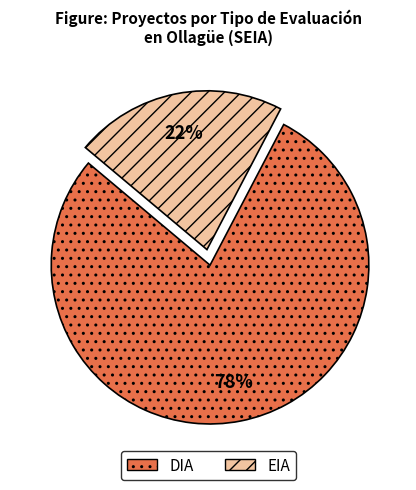

To the nearest percent, what portion does DIA represent?

78%